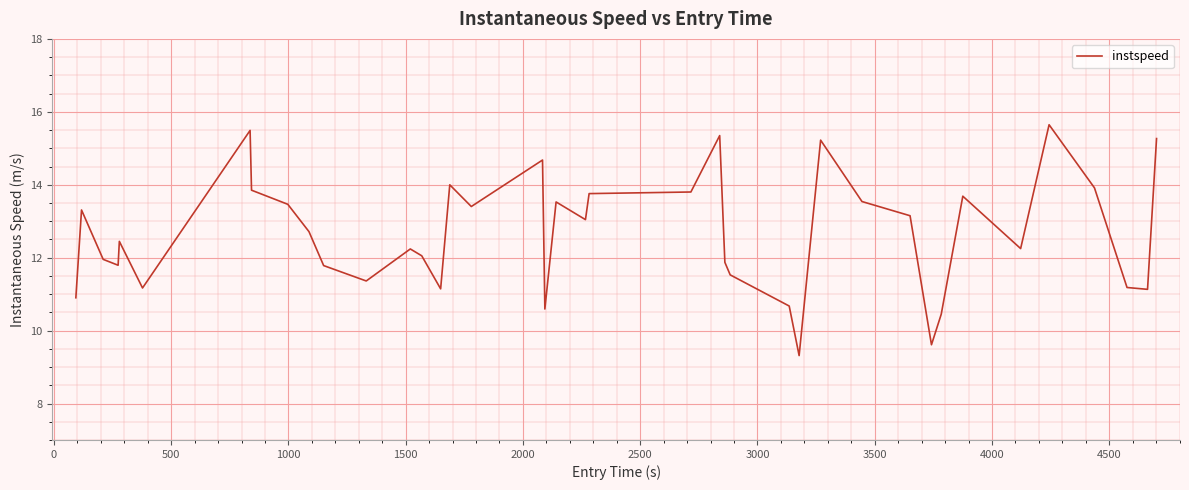

What is the minimum value shown in the chart?

9.3